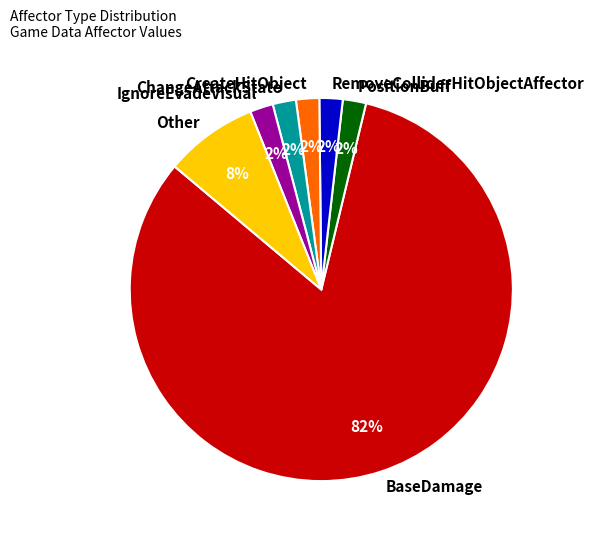

Which slice is the largest?

BaseDamage